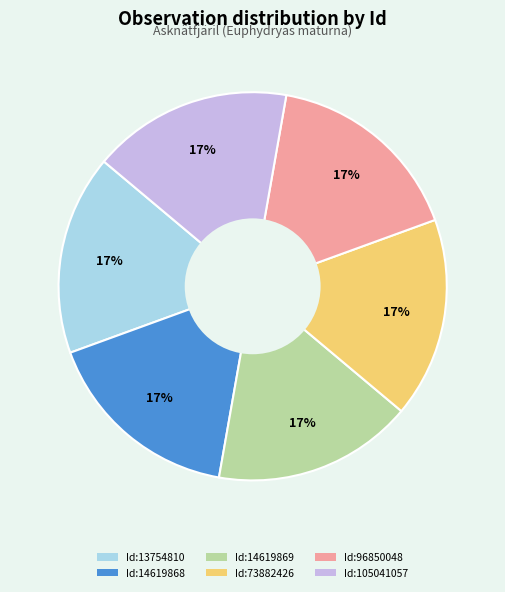

To the nearest percent, what is the average slice percentage?

17%